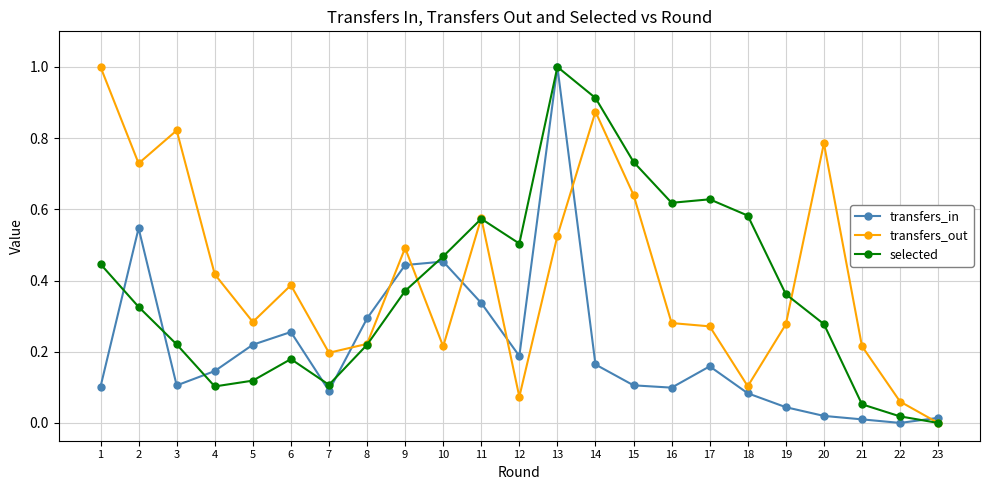

True or false: transfers_out has more than 0 interior local peaks.

True